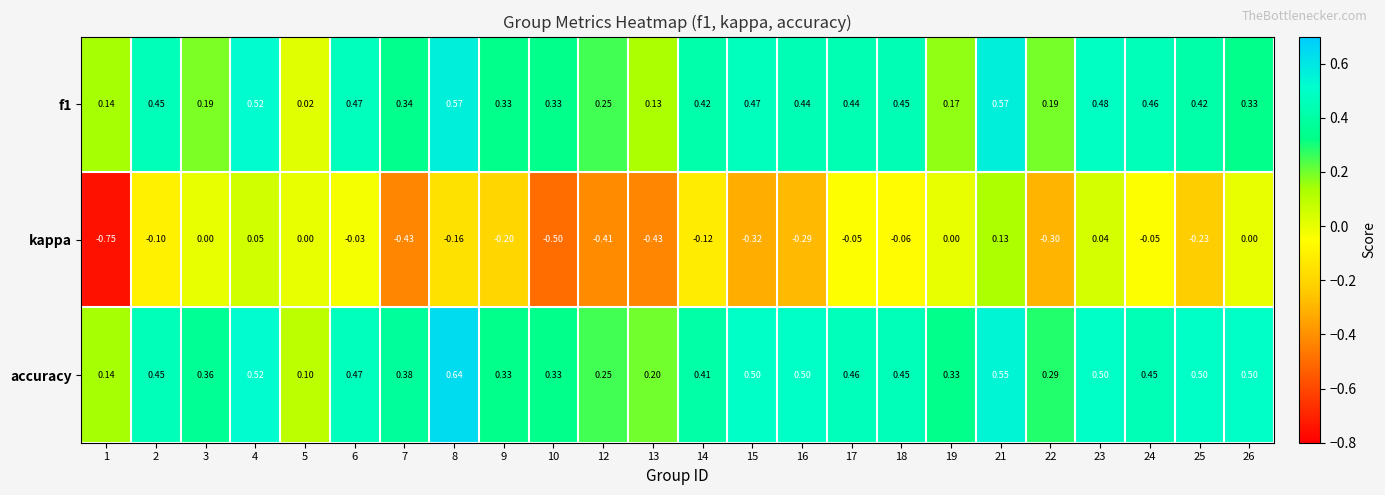

Is the value of accuracy at 15 greater than the value of f1 at 23?

Yes